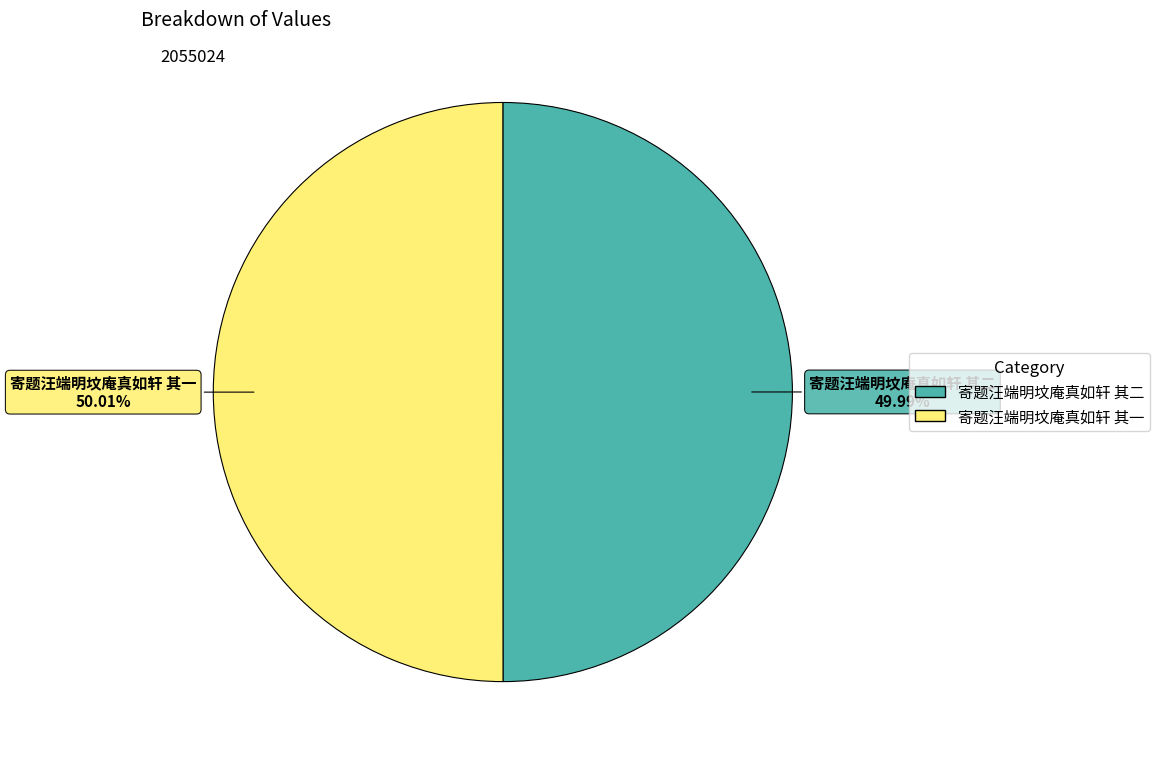

To the nearest percent, what is the combined percentage of 寄题汪端明坟庵真如轩 其二 and 寄题汪端明坟庵真如轩 其一?

100%